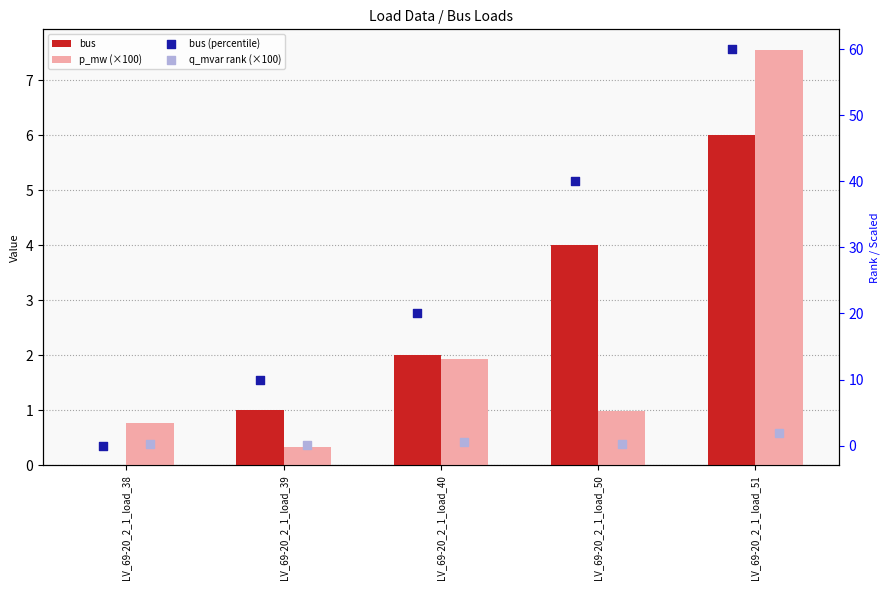

What are all the series names shown in the legend?

bus, p_mw (×100), bus (percentile), q_mvar rank (×100)